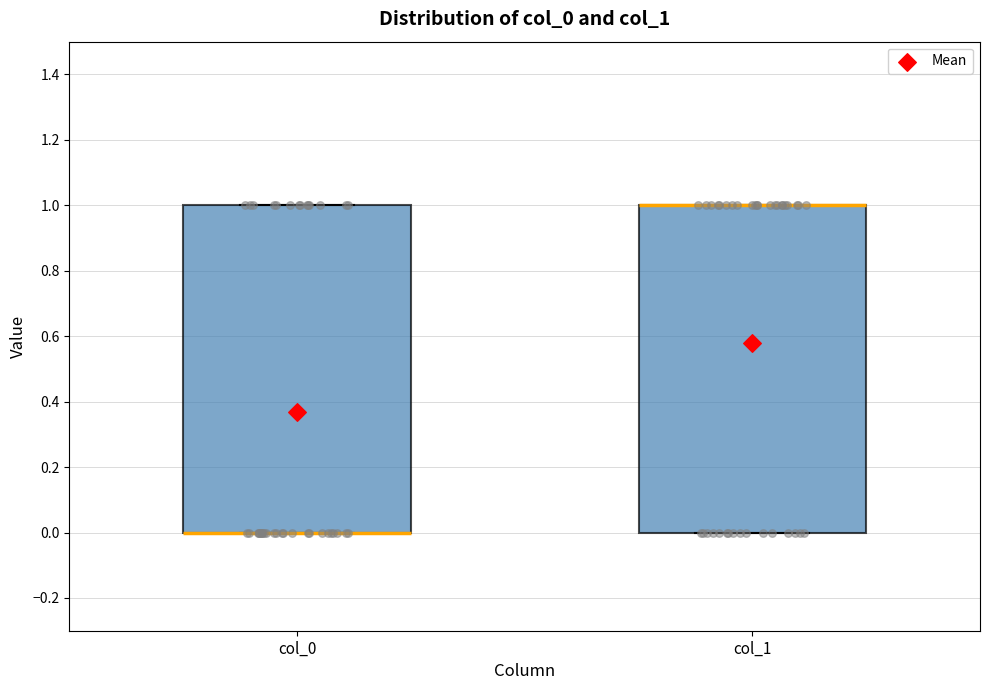

Reading left to right, transcribe this box plot: for each box, give where its median line is, the range the box spans, and where its two whiskers end, as read against the y-axis. The values are not printed on the chart, so give them approximately, as read against the axis.

col_0: median 0 (drawn on the box's lower edge), box 0 to 1, whiskers 0 to 1
col_1: median 1 (drawn on the box's upper edge), box 0 to 1, whiskers 0 to 1